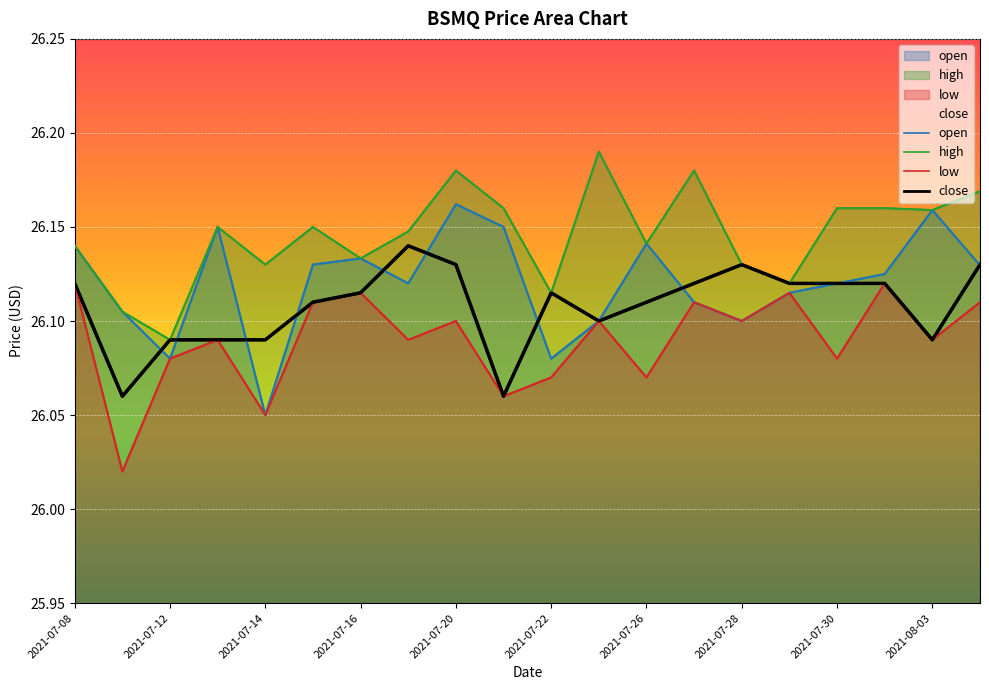

List the series in order of their peak value, highest first.

high, open, close, low